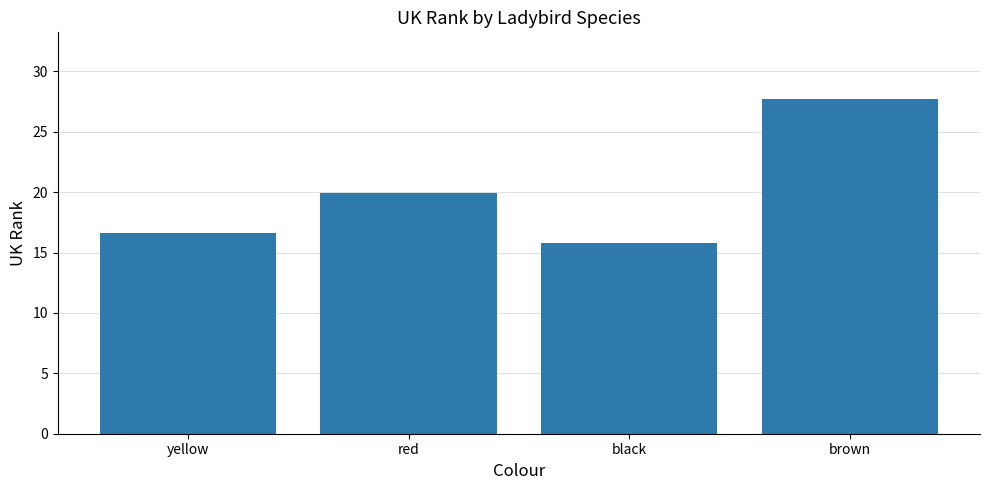

At which category does the chart reach its minimum across all series?

black